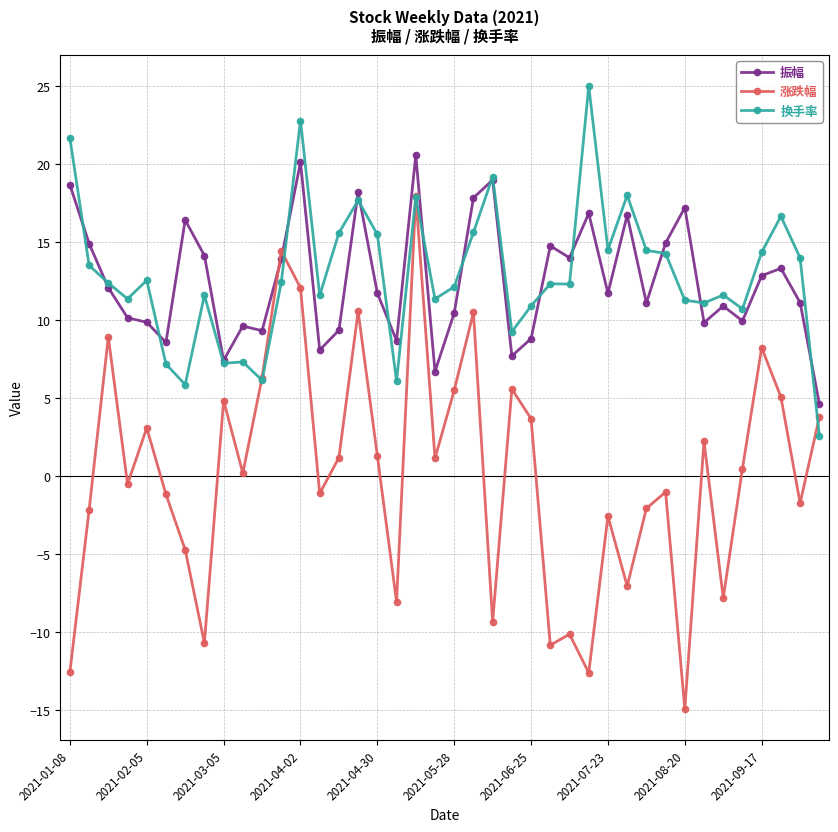

Which series has the largest range (max minus min)?

涨跌幅